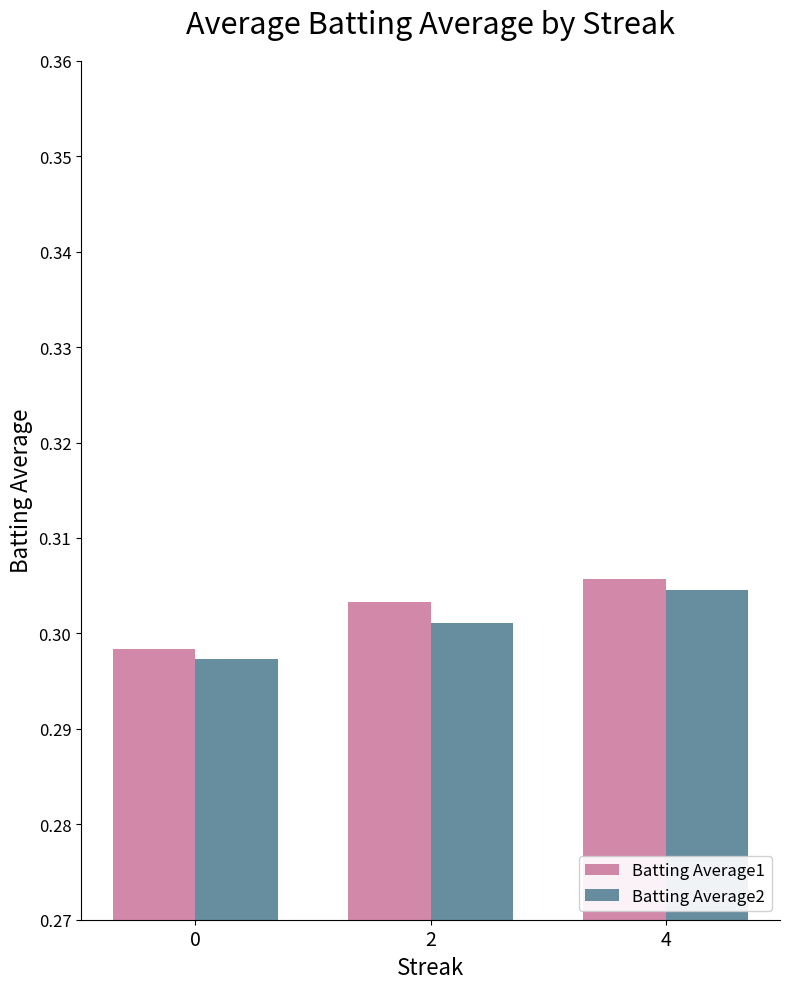

At which label does Batting Average2 reach its peak?

4